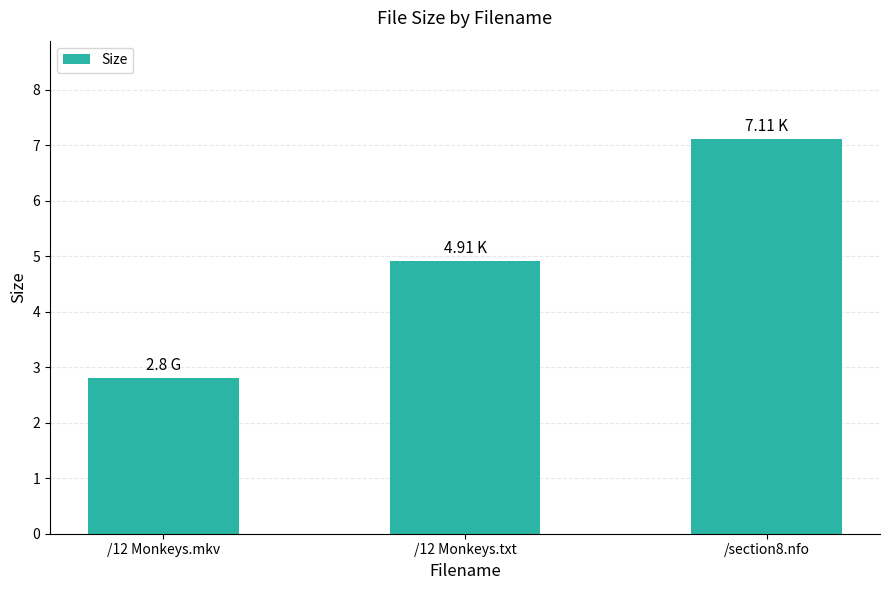

List the labels in order of value, smallest first.

/12 Monkeys.mkv, /12 Monkeys.txt, /section8.nfo